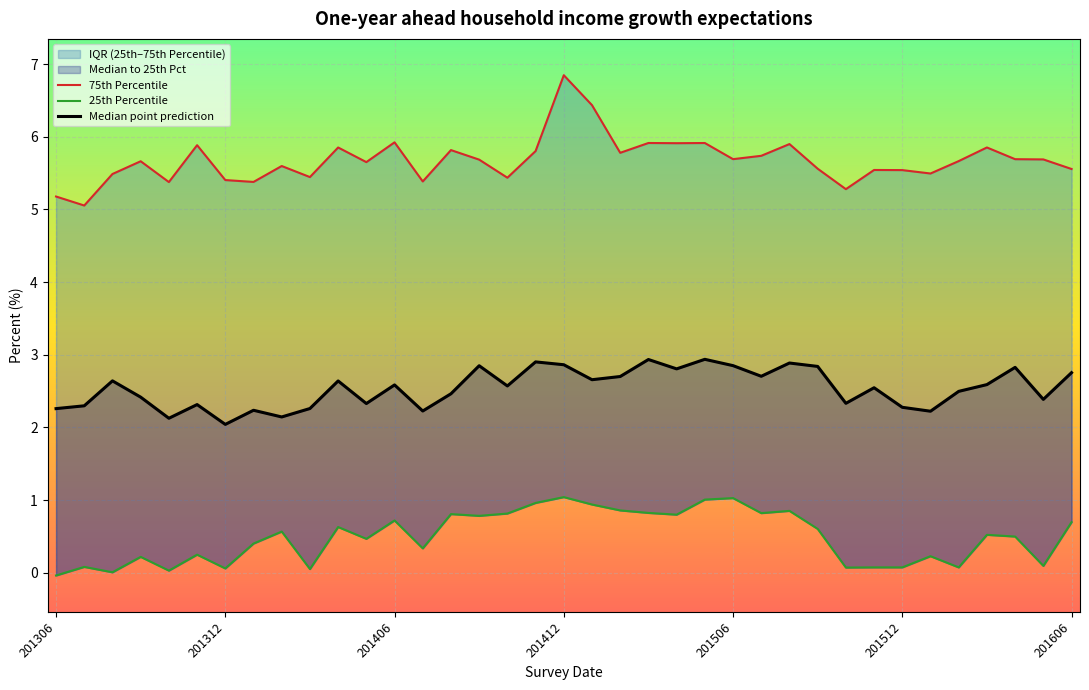

Reading right to left, transcribe all the data shown in this chart.

75th Percentile: 5.6	5.7	5.7	5.9	5.7	5.5	5.5	5.5	5.3	5.6	5.9	5.7	5.7	5.9	5.9	5.9	5.8	6.4	6.8	5.8	5.4	5.7	5.8	5.4	5.9	5.7	5.9	5.4	5.6	5.4	5.4	5.9	5.4	5.7	5.5	5.1	5.2
25th Percentile: 0.7	0.1	0.5	0.5	0.1	0.2	0.1	0.1	0.1	0.6	0.9	0.8	1.0	1.0	0.8	0.8	0.9	0.9	1.0	1.0	0.8	0.8	0.8	0.3	0.7	0.5	0.6	0.1	0.6	0.4	0.1	0.2	0.0	0.2	0.0	0.1	-0.0
Median point prediction: 2.8	2.4	2.8	2.6	2.5	2.2	2.3	2.5	2.3	2.8	2.9	2.7	2.8	2.9	2.8	2.9	2.7	2.7	2.9	2.9	2.6	2.8	2.5	2.2	2.6	2.3	2.6	2.3	2.1	2.2	2.0	2.3	2.1	2.4	2.6	2.3	2.3